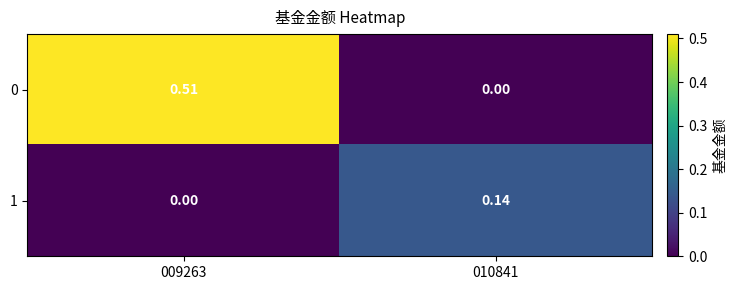

Reading left to right, list all the values displayed in this chart.

0: 009263=0.5	010841=0.0
1: 009263=0.0	010841=0.1